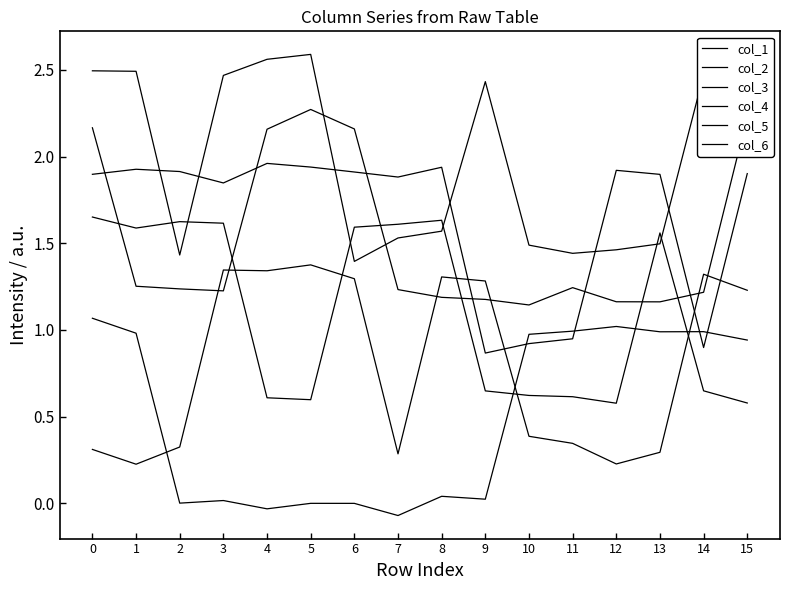

Does the chart have visible grid lines?

No